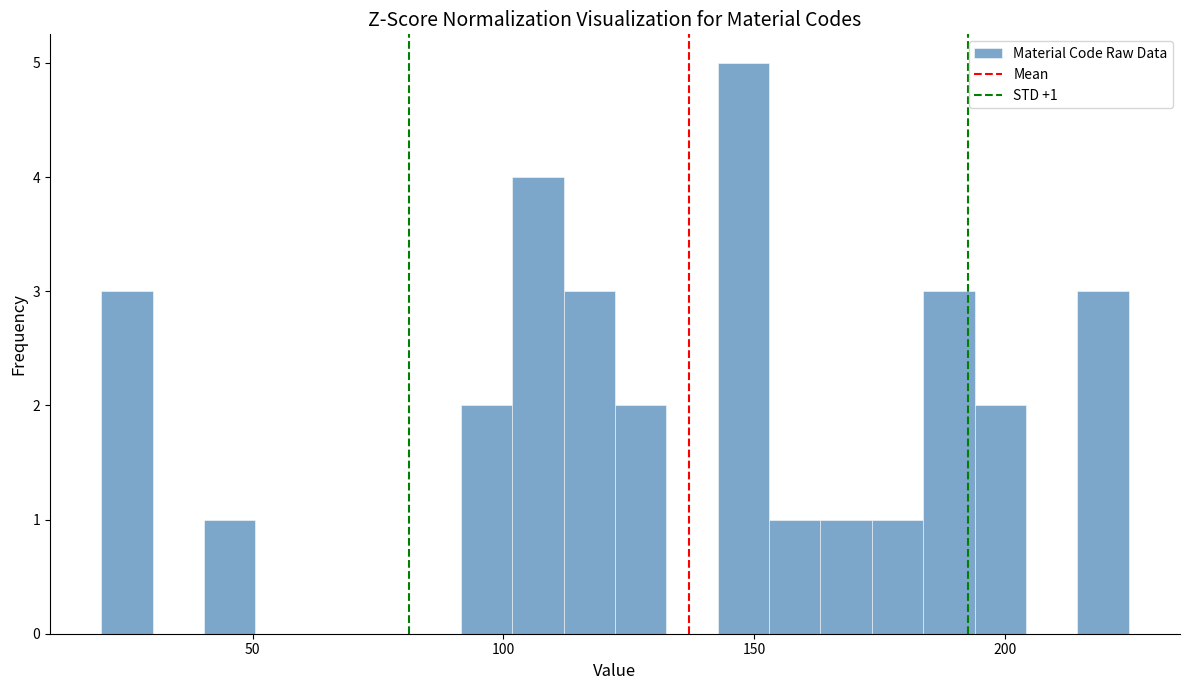

Read against the x-axis, roughly where is the centre of the tallest bar?

150